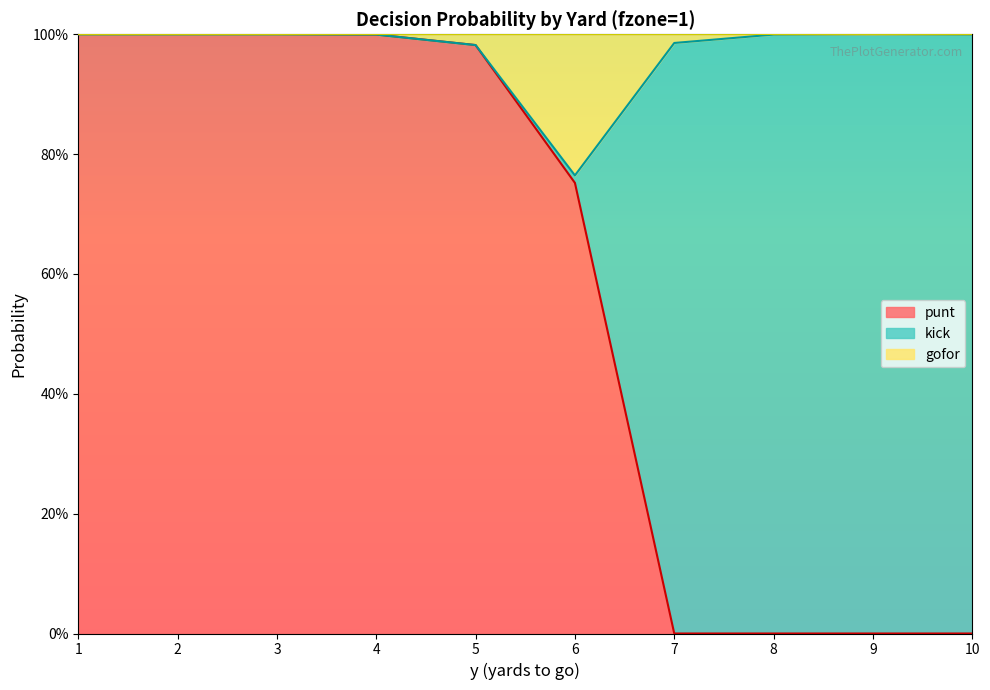

What is the approximate value of gofor at 5?

1.0